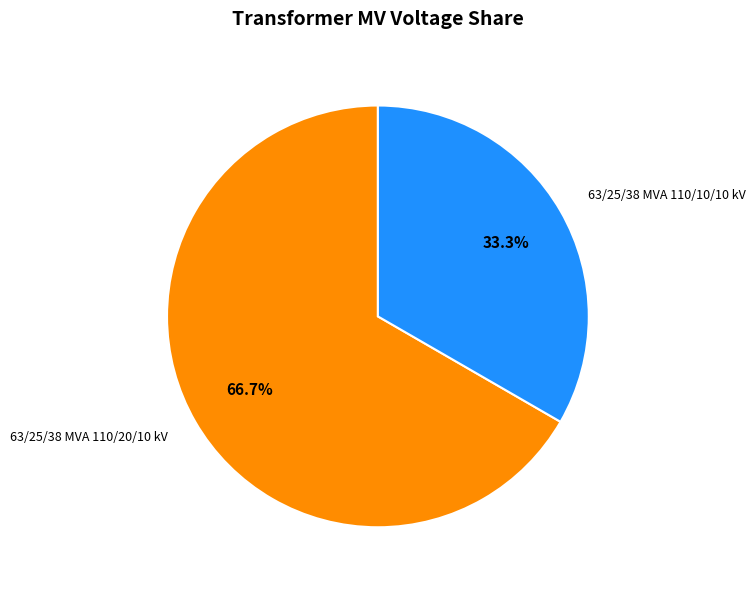

The 63/25/38 MVA 110/10/10 kV slice represents 33% of the pie. True or false?

True